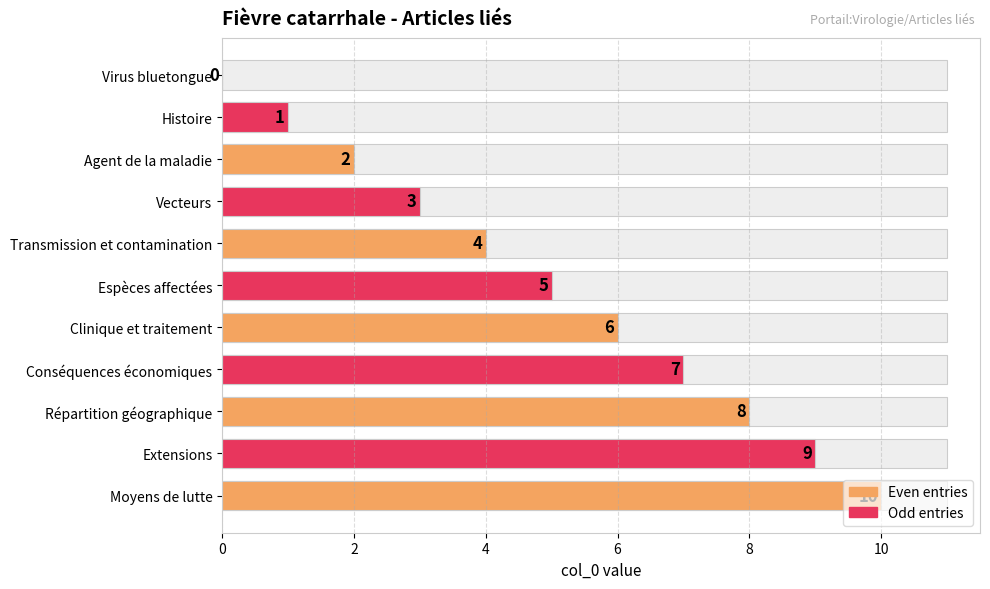

What is the difference between the second highest and second lowest values?

8